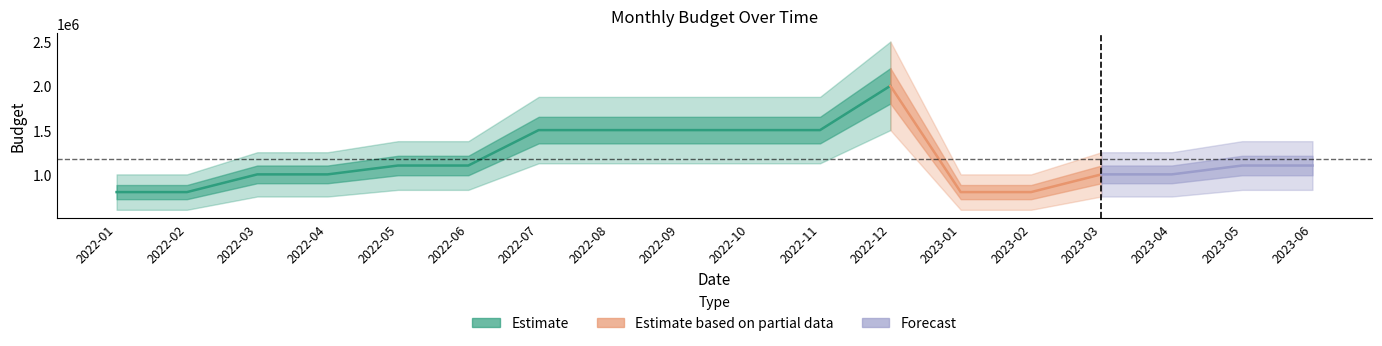

What is the maximum value shown in the chart?

2000000